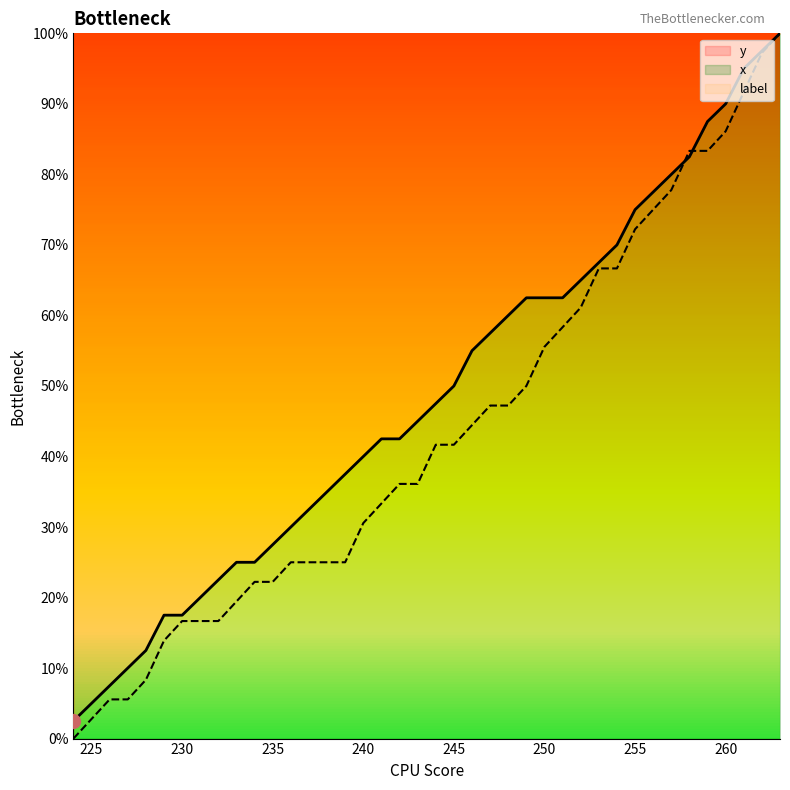

At which category does the chart reach its minimum across all series?

224